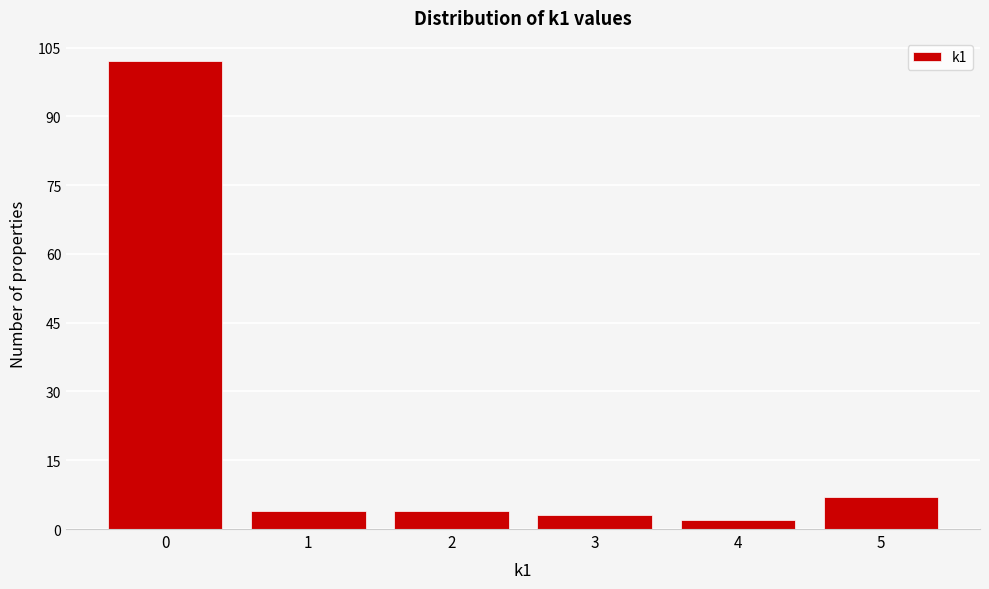

Which range on the x-axis has the tallest bar?

-0.5 to 0.5